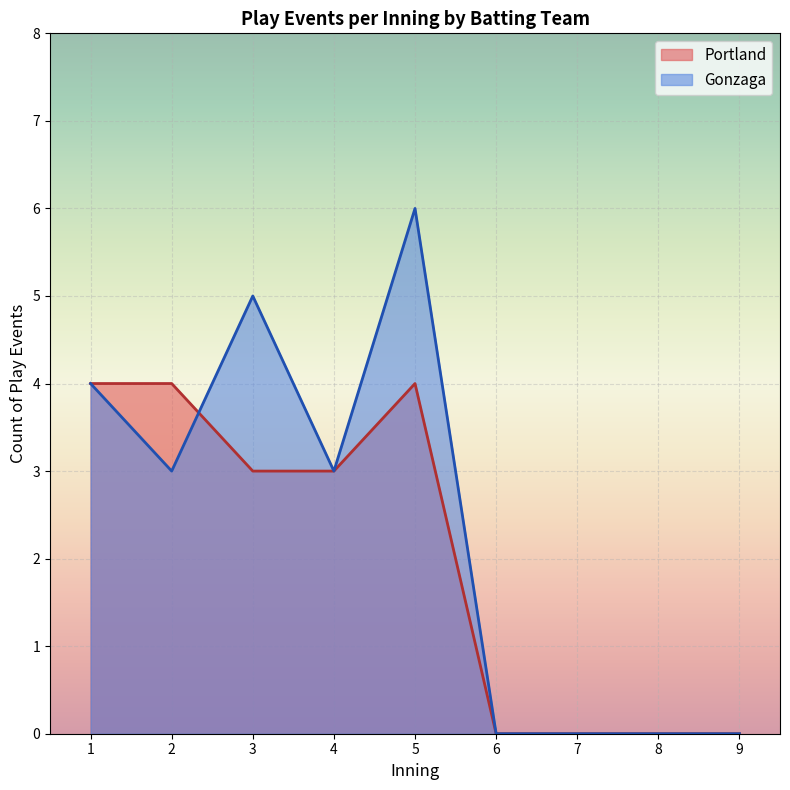

True or false: Portland and Gonzaga intersect in this chart.

True